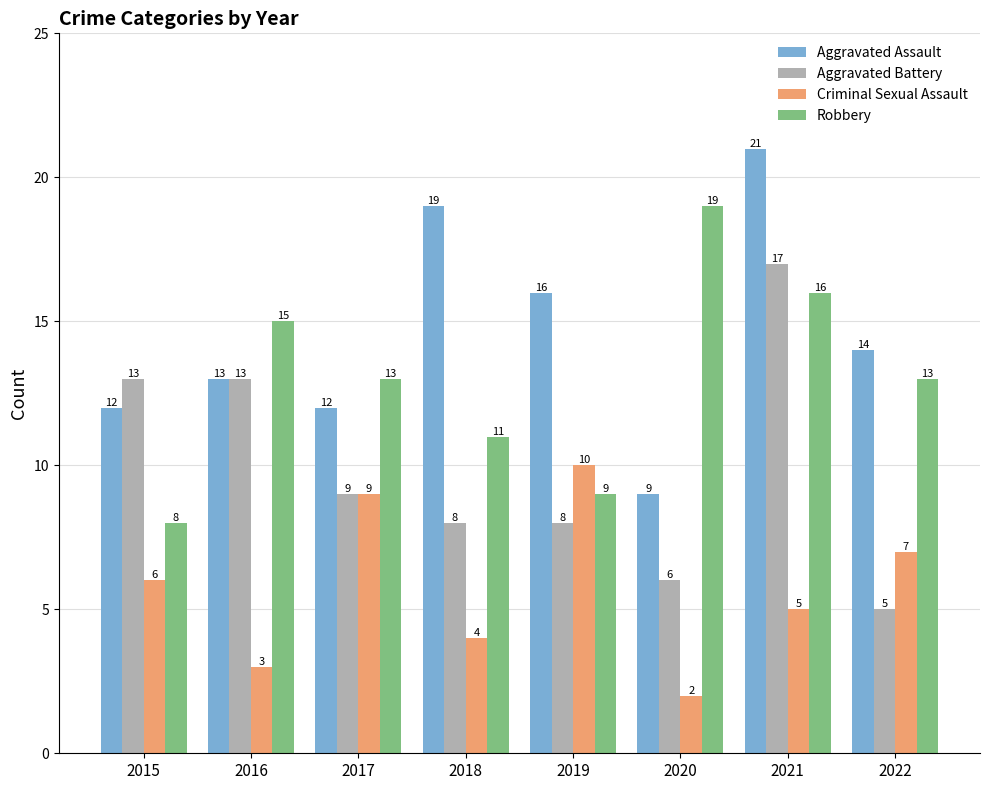

What is the difference between the highest and lowest values at 2018?

15